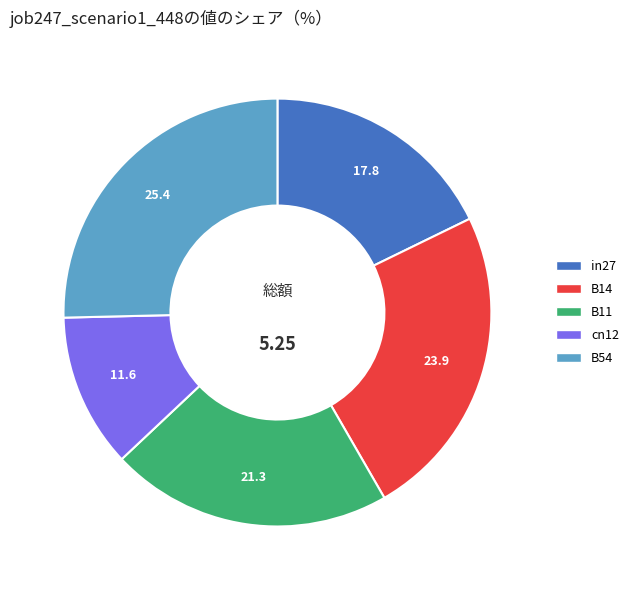

How many segments does this pie chart have?

5